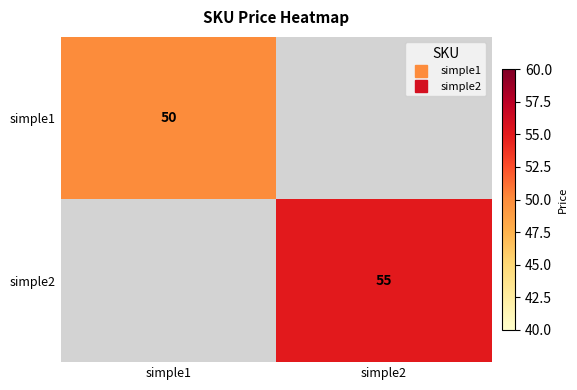

How many positive values does the simple1 series have?

1